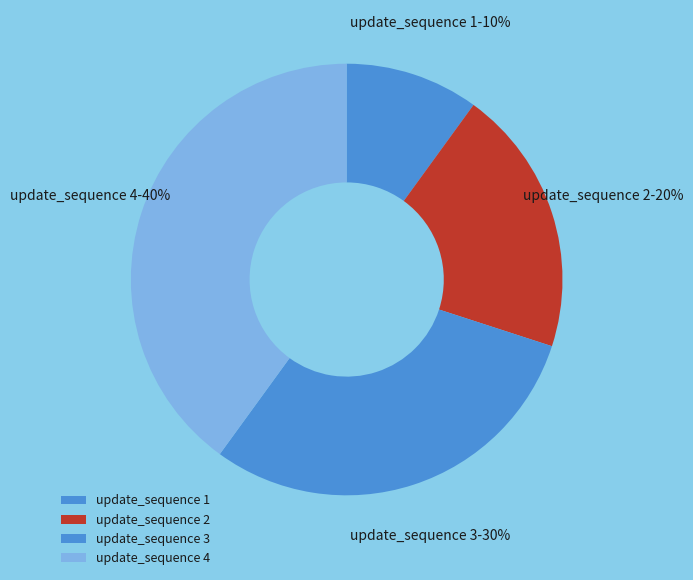

Rank the categories by value from highest to lowest.

update_sequence 4, update_sequence 3, update_sequence 2, update_sequence 1